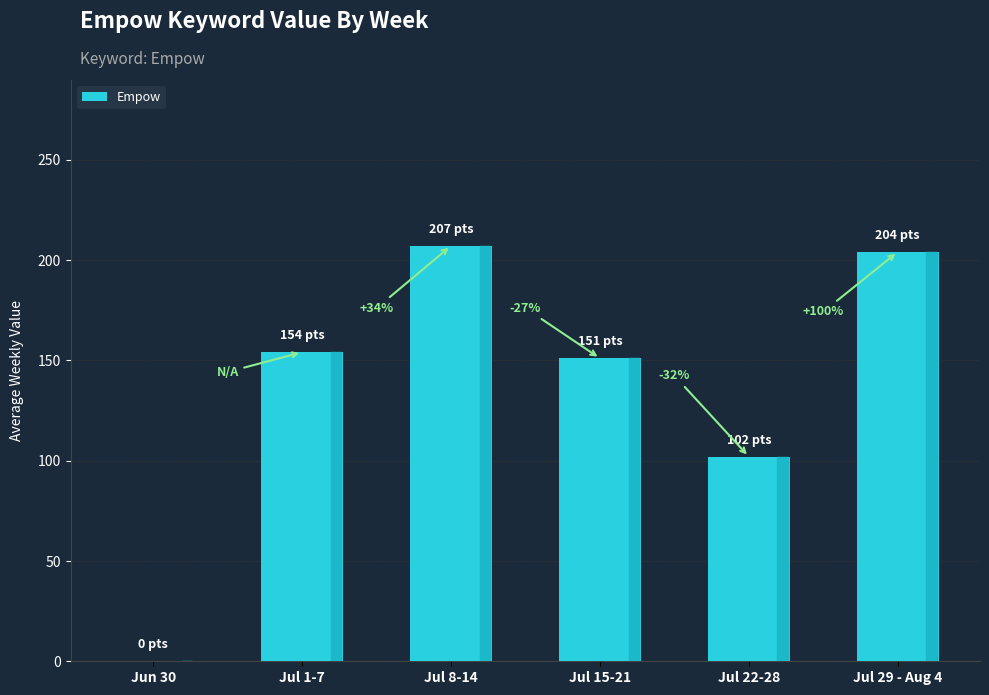

Is it true that the value at Jul 15-21 is 151?

True